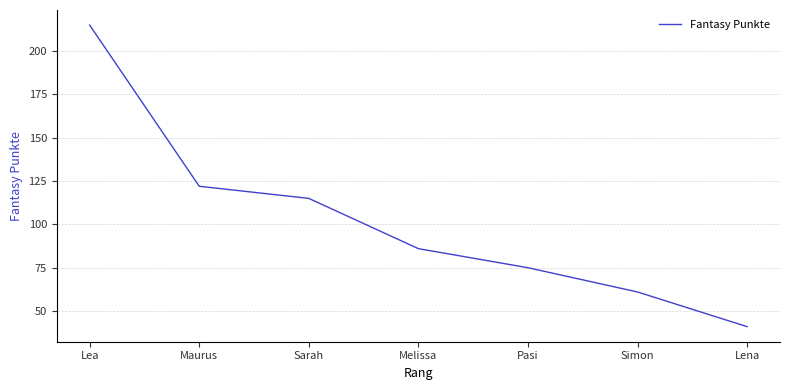

Is it true that the value at Pasi is 44?

False